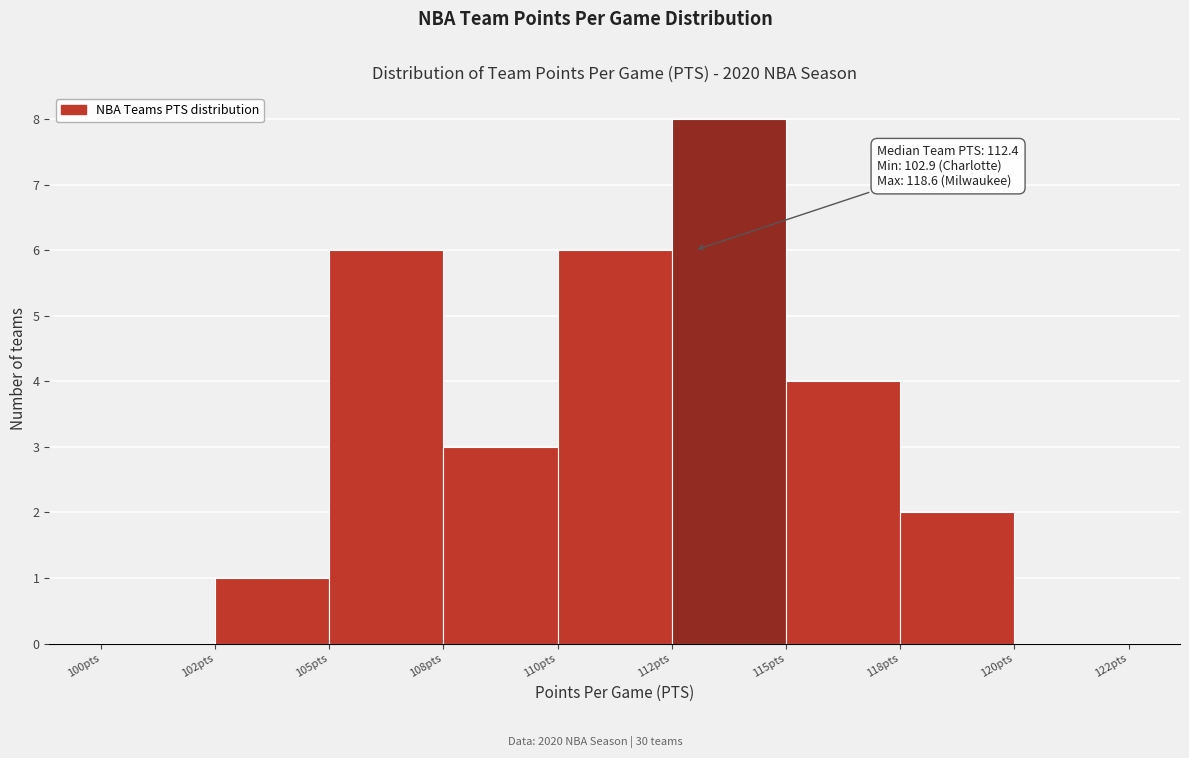

Reading right to left, list all the values displayed in this chart.

120pts=0	118pts=2	115pts=4	112pts=8	110pts=6	108pts=3	105pts=6	102pts=1	100pts=0